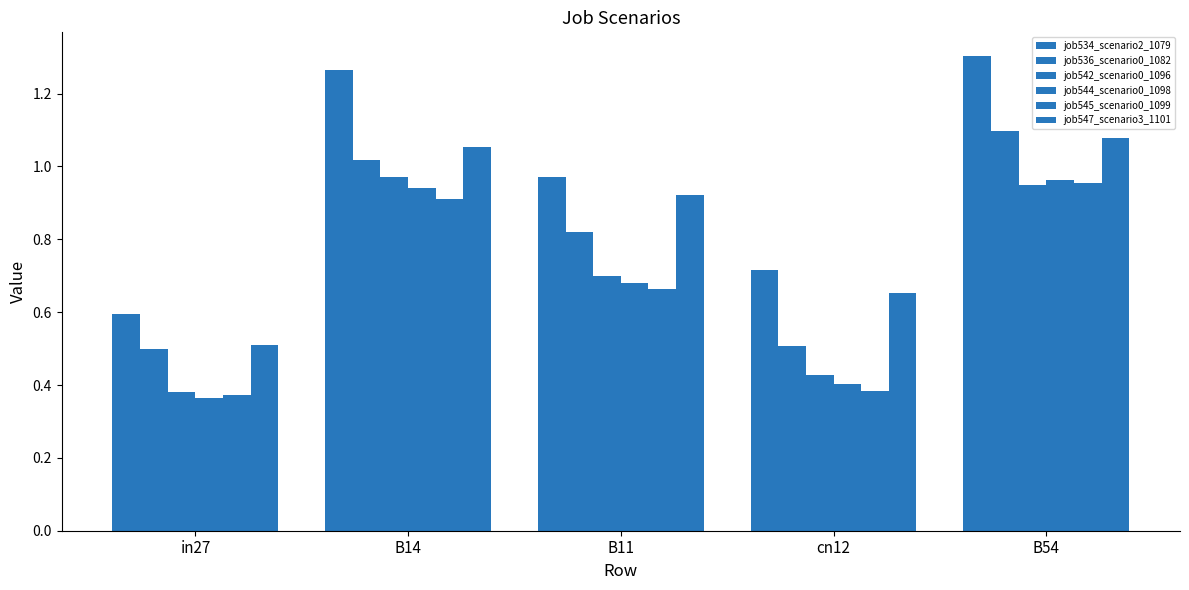

Rank the categories by job542_scenario0_1096 value from lowest to highest.

in27, cn12, B11, B54, B14